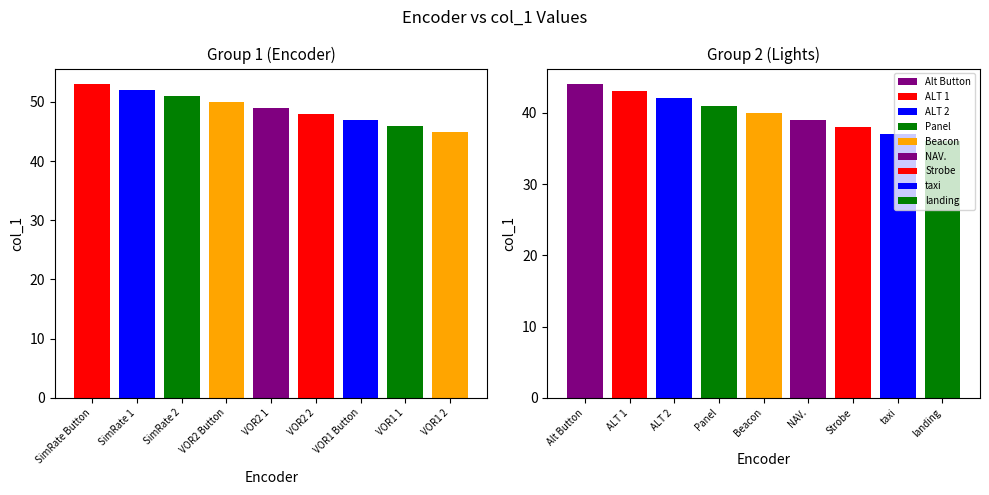

Does the chart contain any negative values?

No